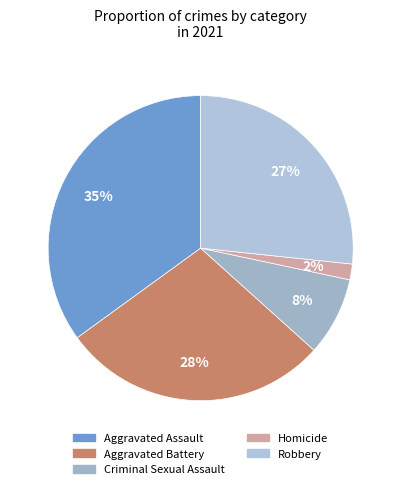

The Criminal Sexual Assault slice represents 8% of the pie. True or false?

True